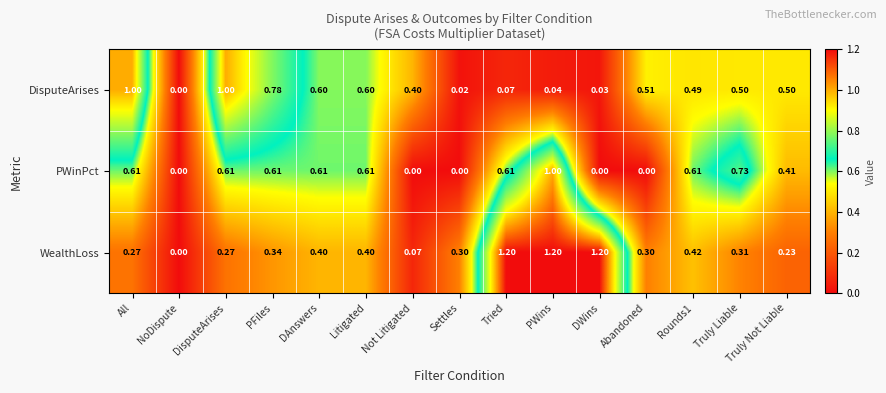

Between Abandoned and Truly Liable, which series saw the biggest shift?

PWinPct